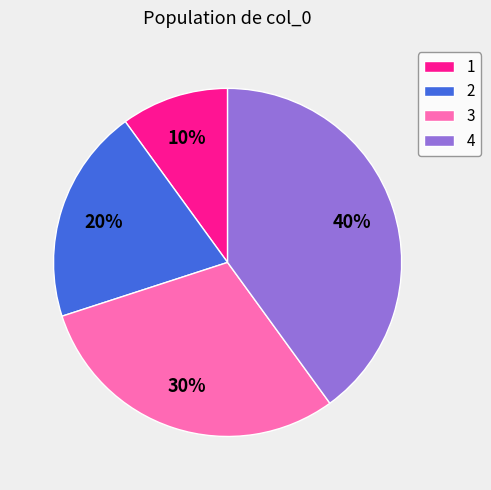

What is the ratio of the value at 2 to the value at 1?

2.0